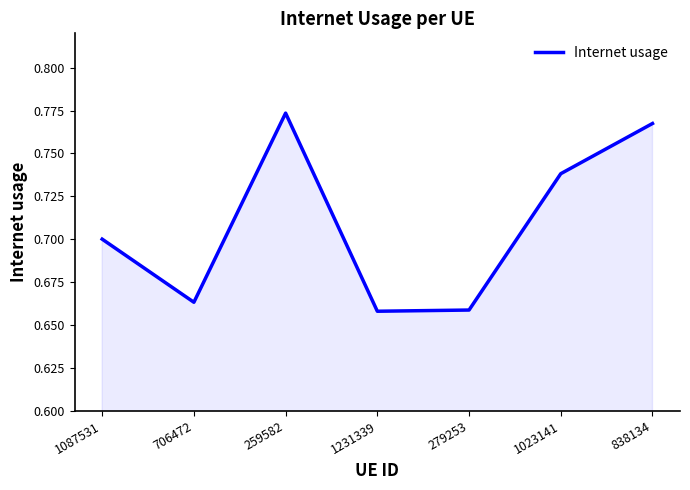

What position from the right is 259582?

5